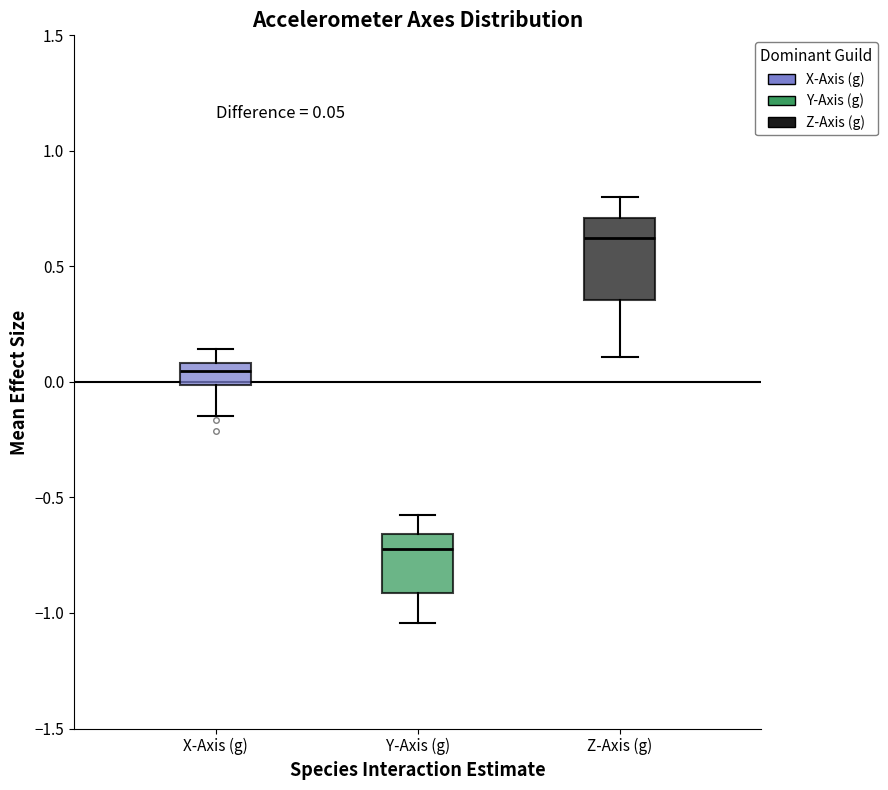

Comparing the boxes themselves (not the whiskers), which one is the tallest?

Z-Axis (g)